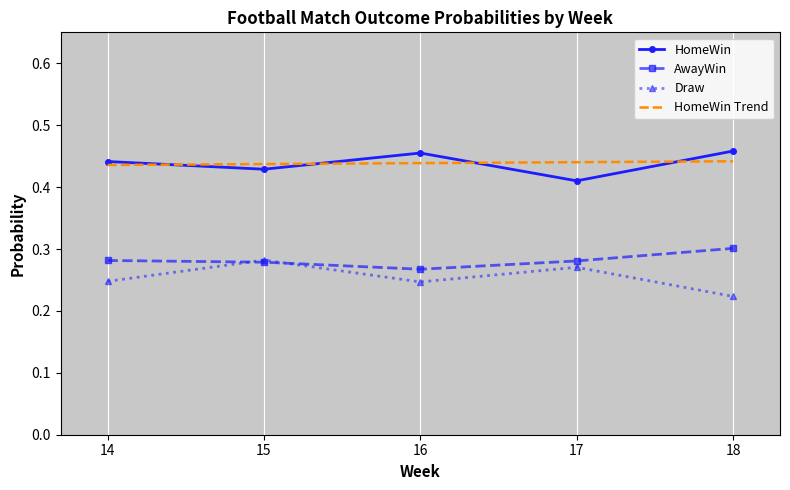

Where is AwayWin nearest to the value 0?

16